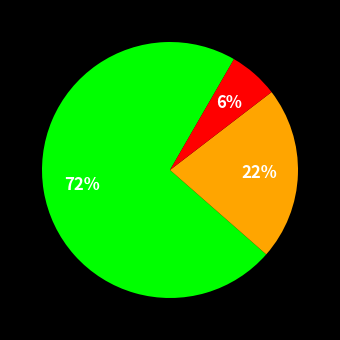

To the nearest percent, what is the difference between the largest and smallest slice percentages?

66%